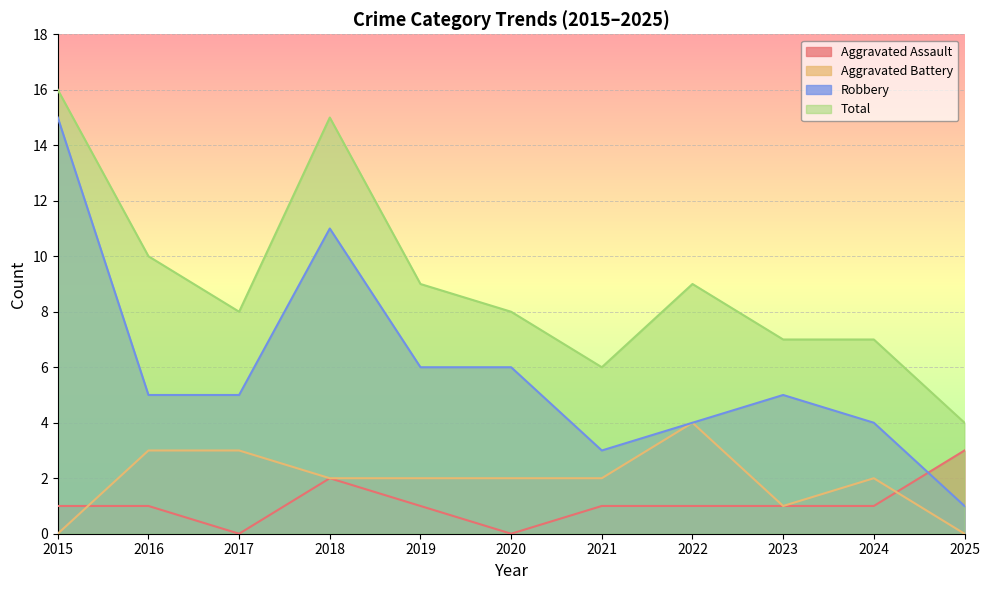

True or false: Total has more than 1 interior local peaks.

True